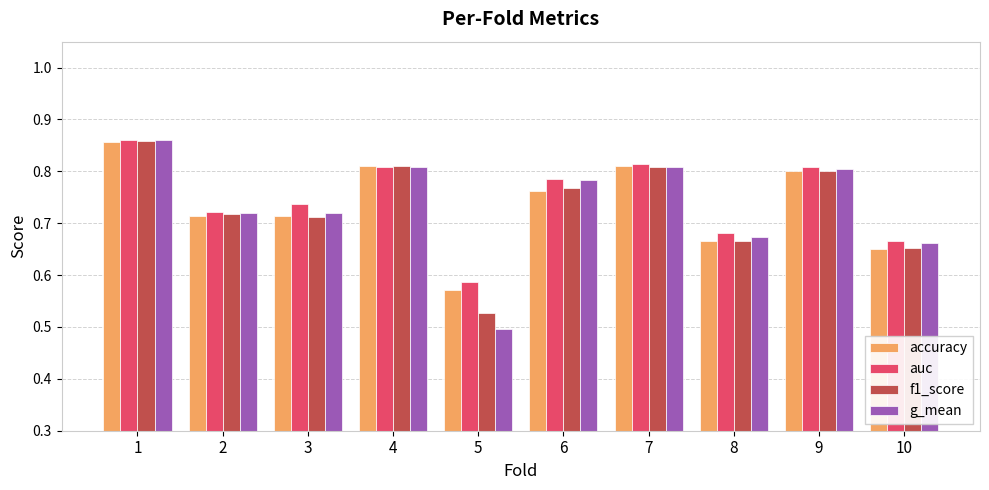

Where is accuracy nearest to the value 0?

5